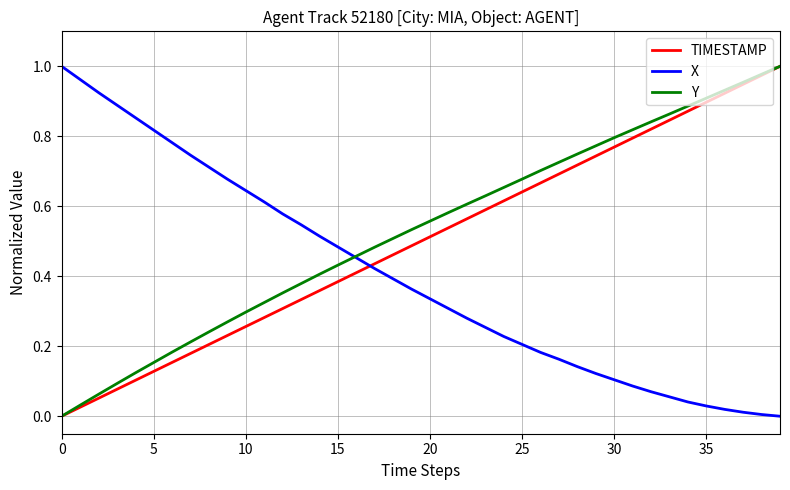

Is this an area chart (filled region under the line)?

No